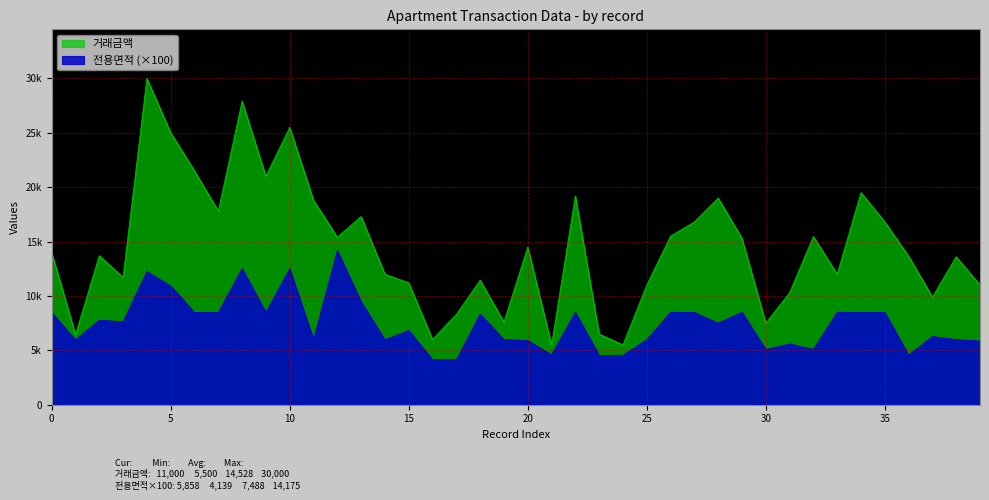

Reading right to left, what are all the values shown in this chart?

거래금액: 39=11000.0	38=13600.0	37=9900.0	36=13654.0	35=16800.0	34=19500.0	33=12000.0	32=15463.0	31=10300.0	30=7500.0	29=15300.0	28=19000.0	27=16800.0	26=15500.0	25=11000.0	24=5500.0	23=6500.0	22=19200.0	21=5500.0	20=14500.0	19=7600.0	18=11450.0	17=8300.0	16=6000.0	15=11200.0	14=12000.0	13=17300.0	12=15400.0	11=18800.0	10=25500.0	9=21000.0	8=27900.0	7=17800.0	6=21500.0	5=25000.0	4=30000.0	3=11700.0	2=13700.0	1=6450.0	0=14000.0
전용면적: 39=5858.0	38=5989.0	37=6282.0	36=4551.0	35=8496.0	34=8493.0	33=8496.0	32=5094.0	31=5589.0	30=5078.0	29=8499.0	28=7506.0	27=8489.0	26=8499.0	25=5982.0	24=4553.0	23=4533.0	22=8496.0	21=4582.0	20=5910.0	19=5991.0	18=8331.5	17=4138.9	16=4138.9	15=6831.0	14=5973.0	13=9468.0	12=14175.0	11=5999.0	10=12512.0	9=8487.0	8=12512.0	7=8481.0	6=8487.0	5=10917.0	4=12249.0	3=7634.0	2=7769.0	1=5964.0	0=8482.0